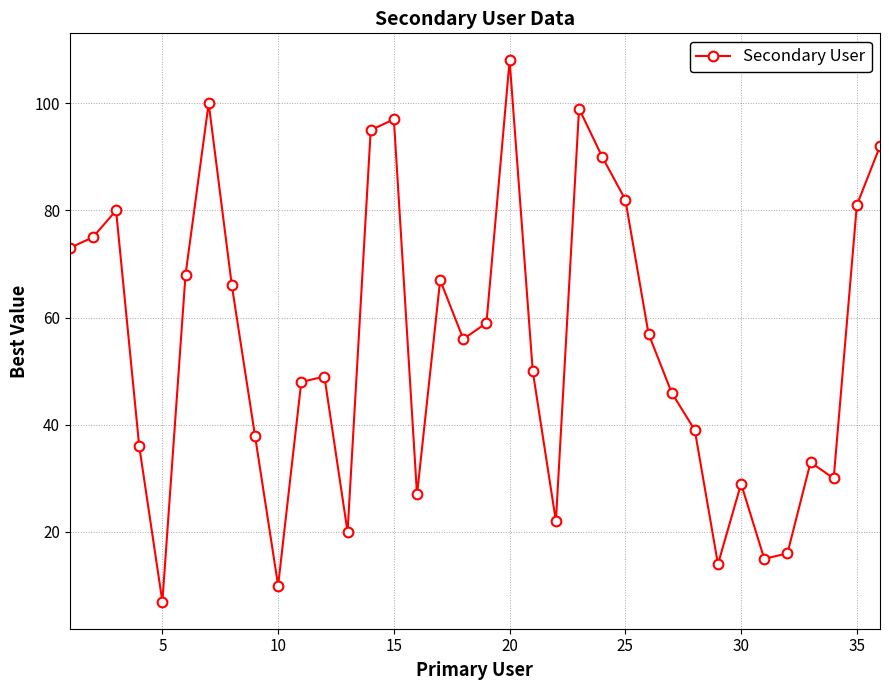

What is the difference between the maximum and minimum values?

101